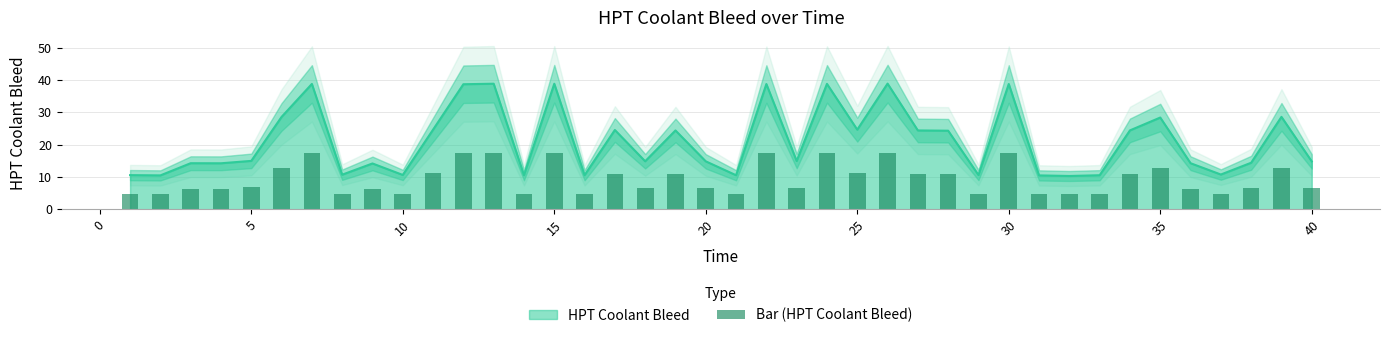

What is the minimum value for HPT Coolant Bleed?

10.3